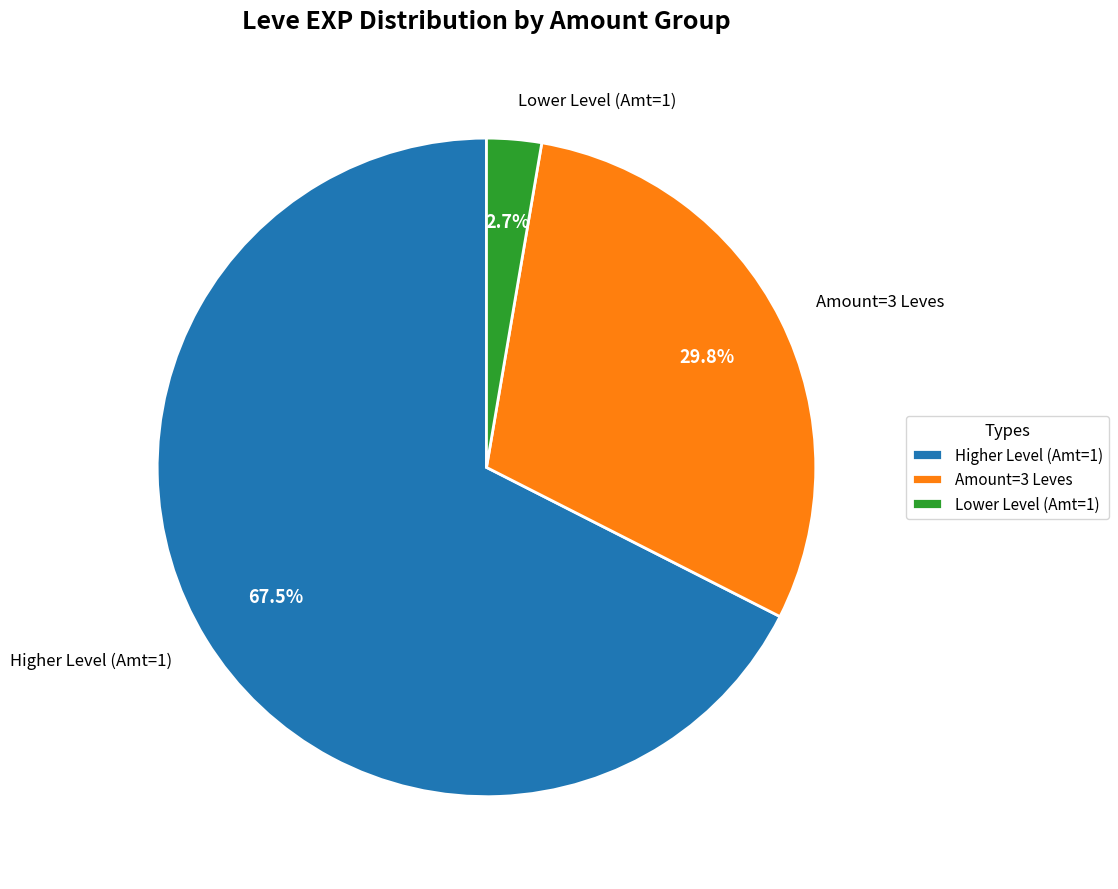

Rank the categories by value from highest to lowest.

Higher Level (Amt=1), Amount=3 Leves, Lower Level (Amt=1)